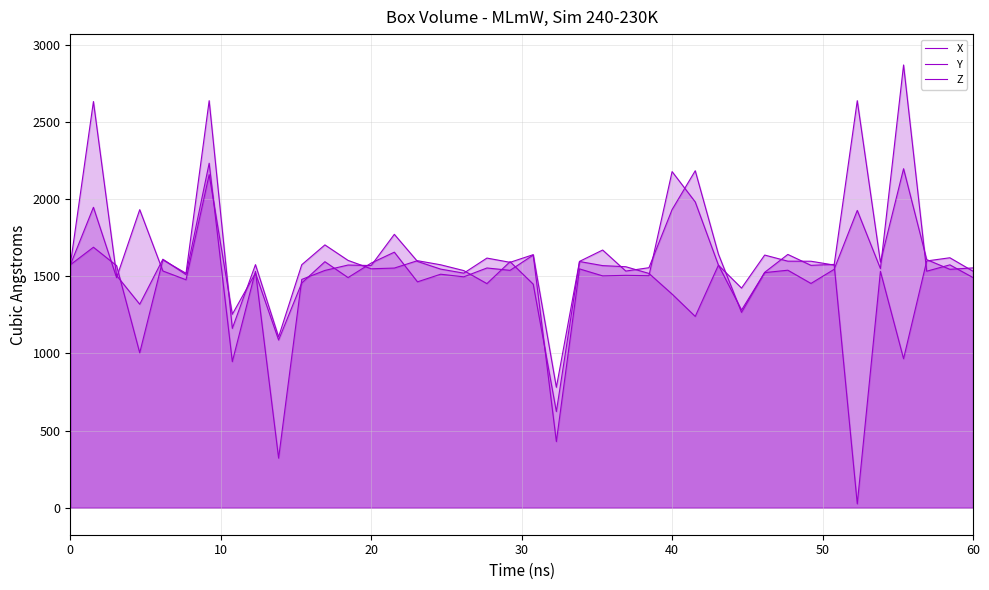

Reading left to right, what are all the values shown in this chart?

X: 1572.9	1947.1	1491.2	1931.8	1534.3	1477.4	2158.7	1253.9	1520.8	1086.7	1456.5	1594.4	1491.6	1585.6	1656.3	1463.9	1513.3	1496.5	1553.7	1538.5	1637.5	428.7	1547.8	1502.6	1506.2	1503.6	2178.3	1981.7	1572.9	1281.3	1523.7	1539.3	1453.6	1544.9	1926.9	1549.9	2869.4	1532.8	1574.0	1491.9
Y: 1573.0	2632.5	1505.1	1318.9	1610.6	1510.8	2232.7	946.8	1532.4	321.3	1479.5	1537.8	1572.8	1569.5	1771.8	1596.2	1546.5	1520.3	1618.0	1590.4	1640.0	780.4	1596.5	1670.1	1533.7	1555.5	1932.3	2184.0	1644.1	1265.8	1525.6	1641.6	1570.8	1576.9	25.0	1531.9	965.7	1599.3	1620.0	1532.8
Z: 1574.2	1688.3	1568.8	1003.8	1606.2	1519.3	2638.1	1162.2	1575.3	1107.1	1574.8	1703.3	1603.0	1548.6	1553.2	1601.0	1574.5	1536.9	1452.4	1594.6	1448.8	623.2	1595.6	1569.1	1561.8	1518.4	1384.5	1239.9	1571.9	1423.4	1637.5	1597.8	1597.5	1572.7	2638.0	1591.6	2197.1	1608.0	1545.1	1554.3